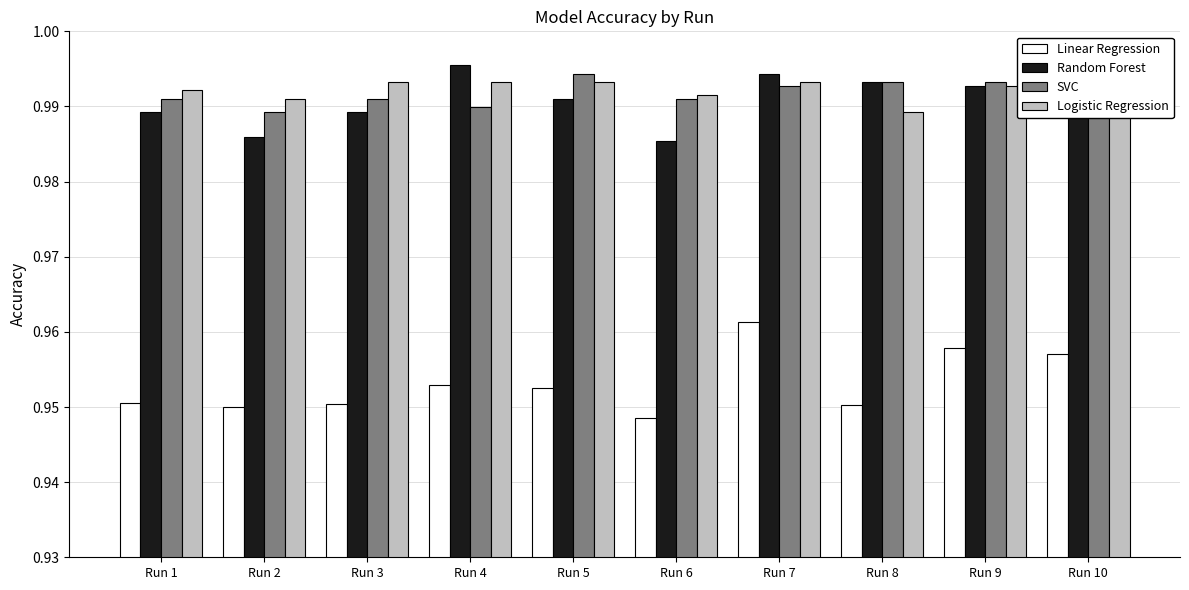

Which series has the largest range (max minus min)?

Linear Regression